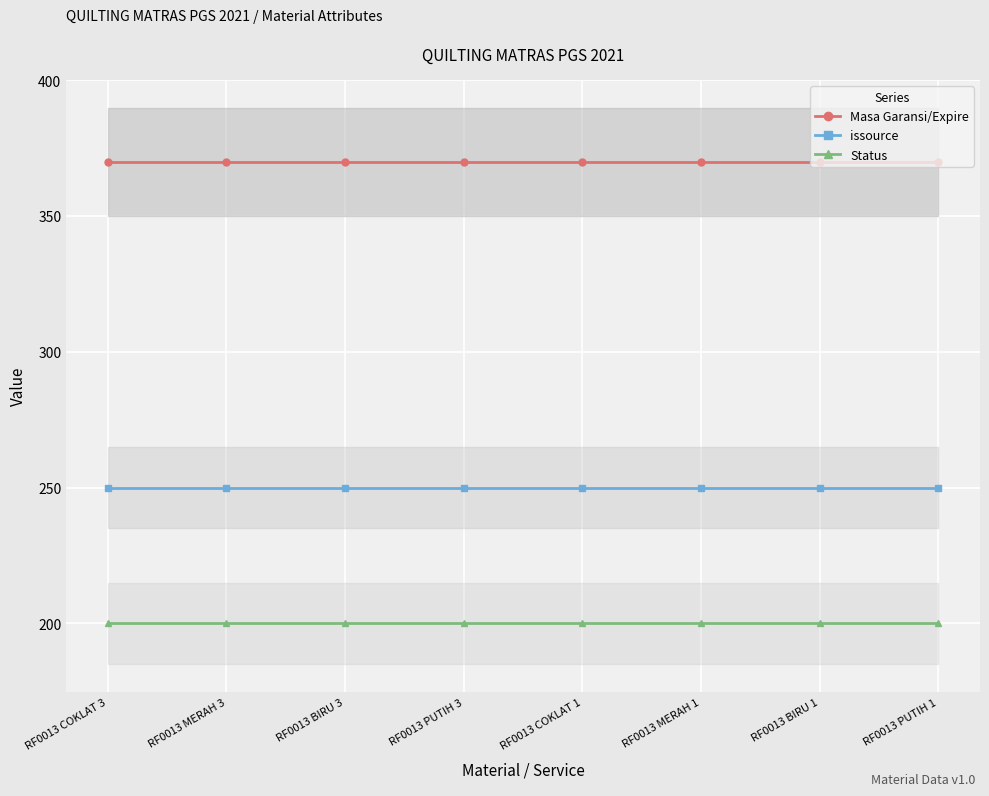

Reading left to right, transcribe all the data shown in this chart.

Masa Garansi/Expire: RF0013 COKLAT 3=370	RF0013 MERAH 3=370	RF0013 BIRU 3=370	RF0013 PUTIH 3=370	RF0013 COKLAT 1=370	RF0013 MERAH 1=370	RF0013 BIRU 1=370	RF0013 PUTIH 1=370
issource: RF0013 COKLAT 3=250	RF0013 MERAH 3=250	RF0013 BIRU 3=250	RF0013 PUTIH 3=250	RF0013 COKLAT 1=250	RF0013 MERAH 1=250	RF0013 BIRU 1=250	RF0013 PUTIH 1=250
Status: RF0013 COKLAT 3=200	RF0013 MERAH 3=200	RF0013 BIRU 3=200	RF0013 PUTIH 3=200	RF0013 COKLAT 1=200	RF0013 MERAH 1=200	RF0013 BIRU 1=200	RF0013 PUTIH 1=200